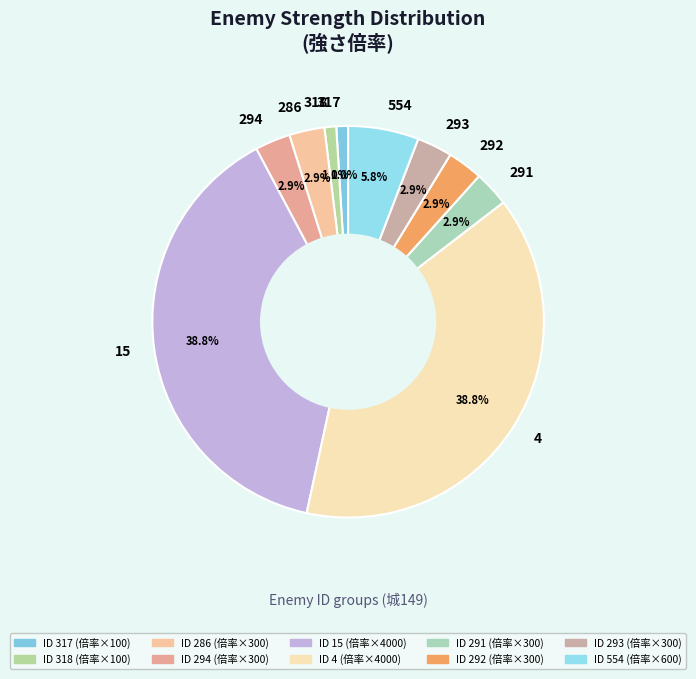

What is the ratio of the value at 291 to the value at 554?

0.5